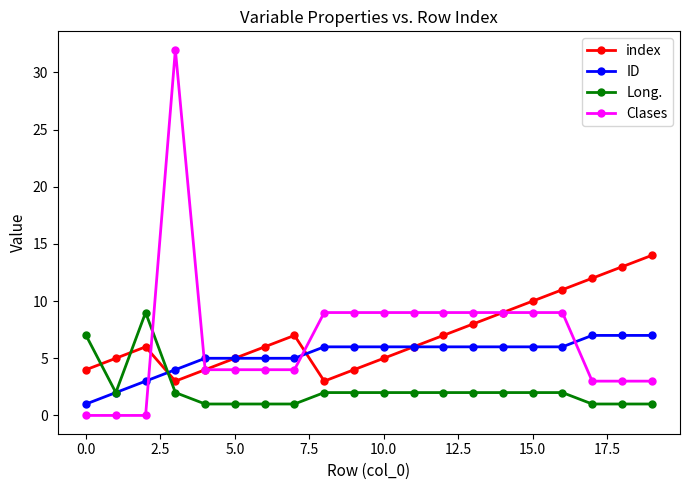

Which series has the widest spread of values?

Clases